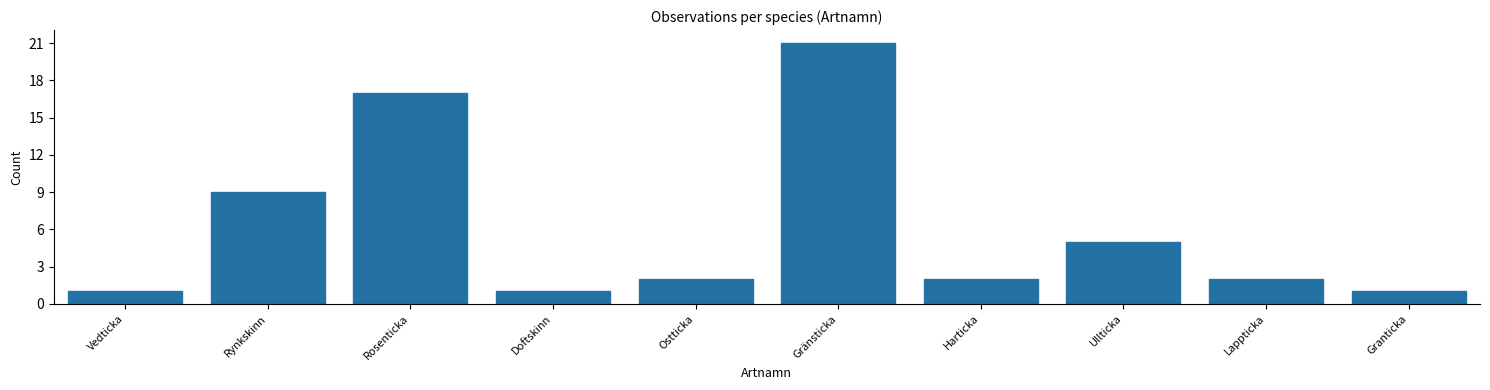

Reading right to left, transcribe all the data shown in this chart.

1	2	5	2	21	2	1	17	9	1